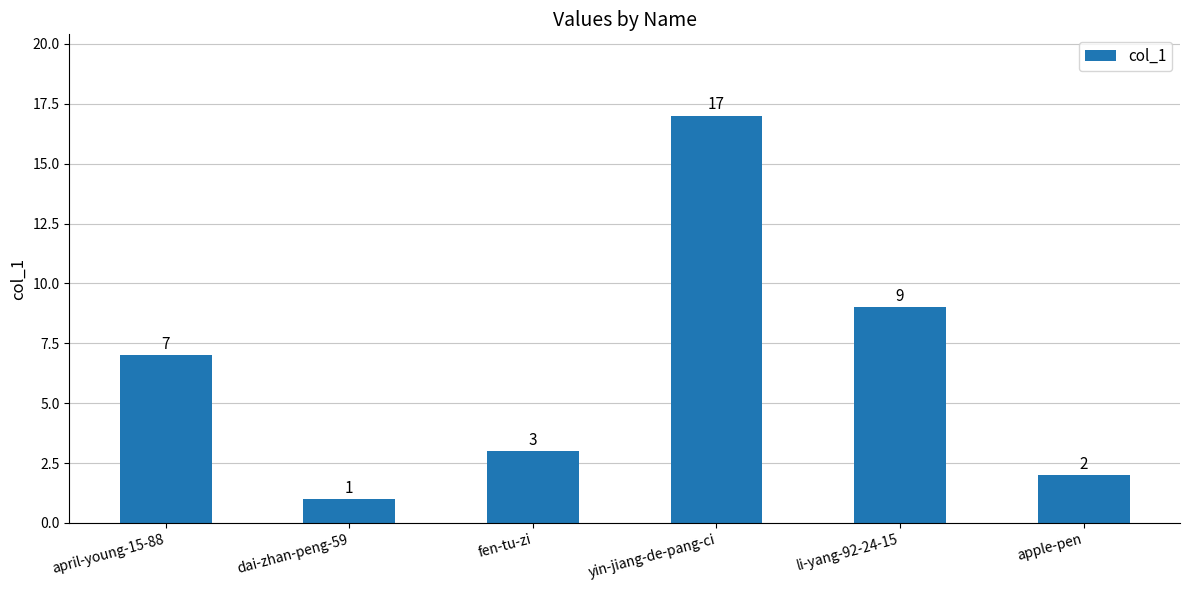

What is the ratio of the value at fen-tu-zi to the value at yin-jiang-de-pang-ci?

0.2